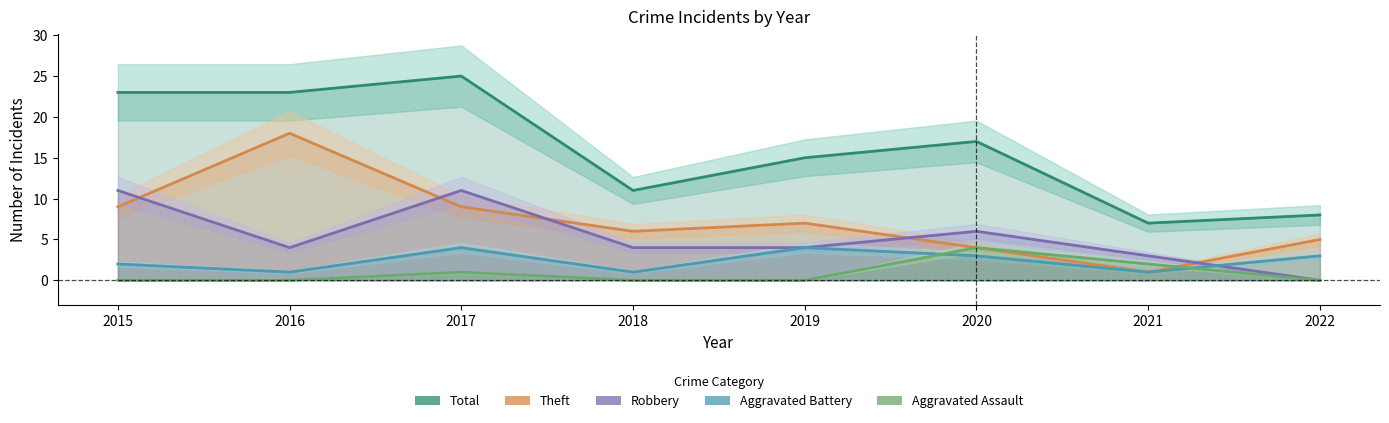

How many lines are shown in the chart?

5